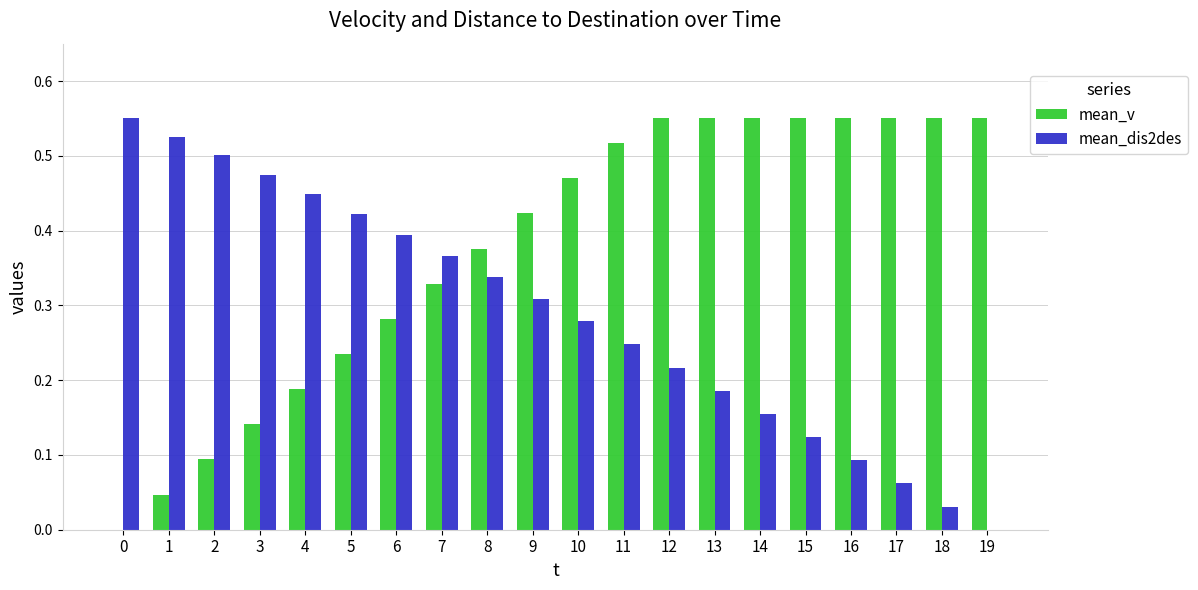

What is the sum of all mean_dis2des values?

5.7